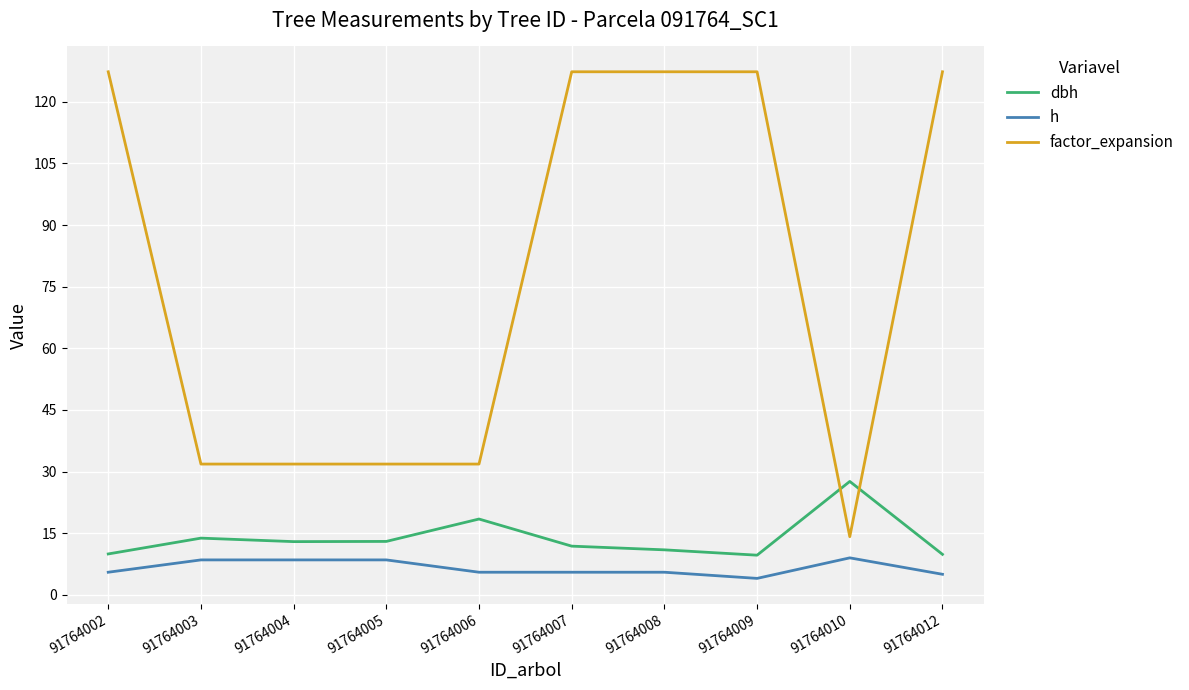

Where do factor_expansion and dbh first cross each other?

91764009 and 91764010